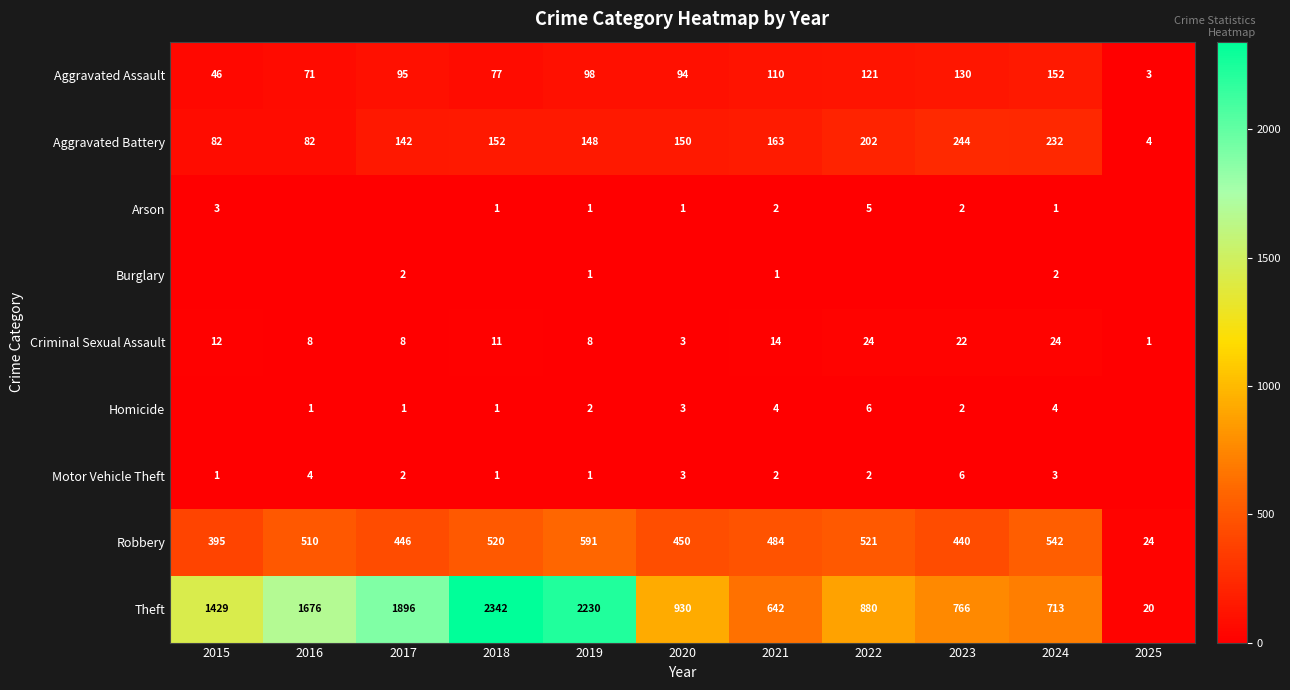

At which category is the sum across all series the highest?

2018